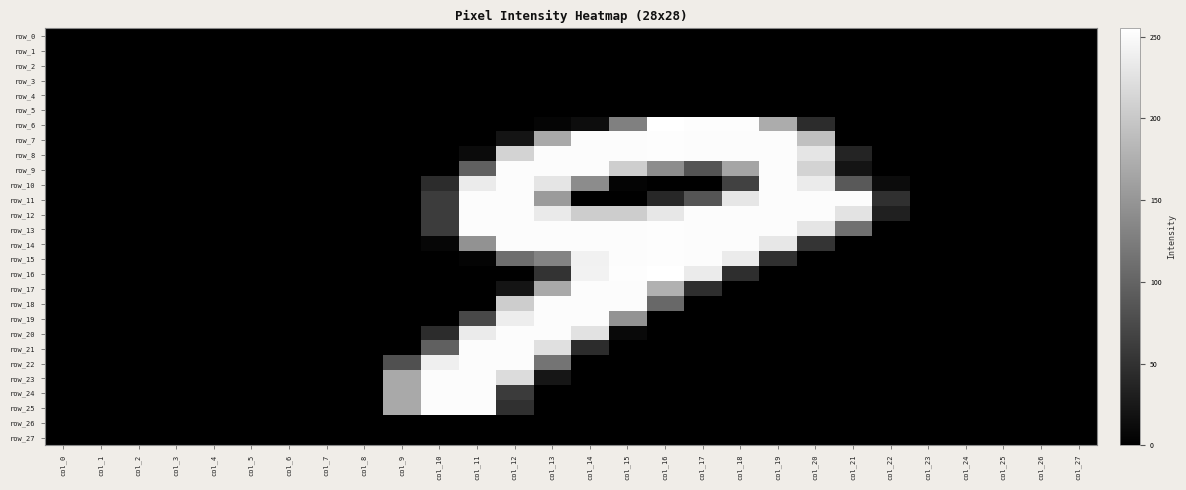

Which series has the widest spread of values?

row_6